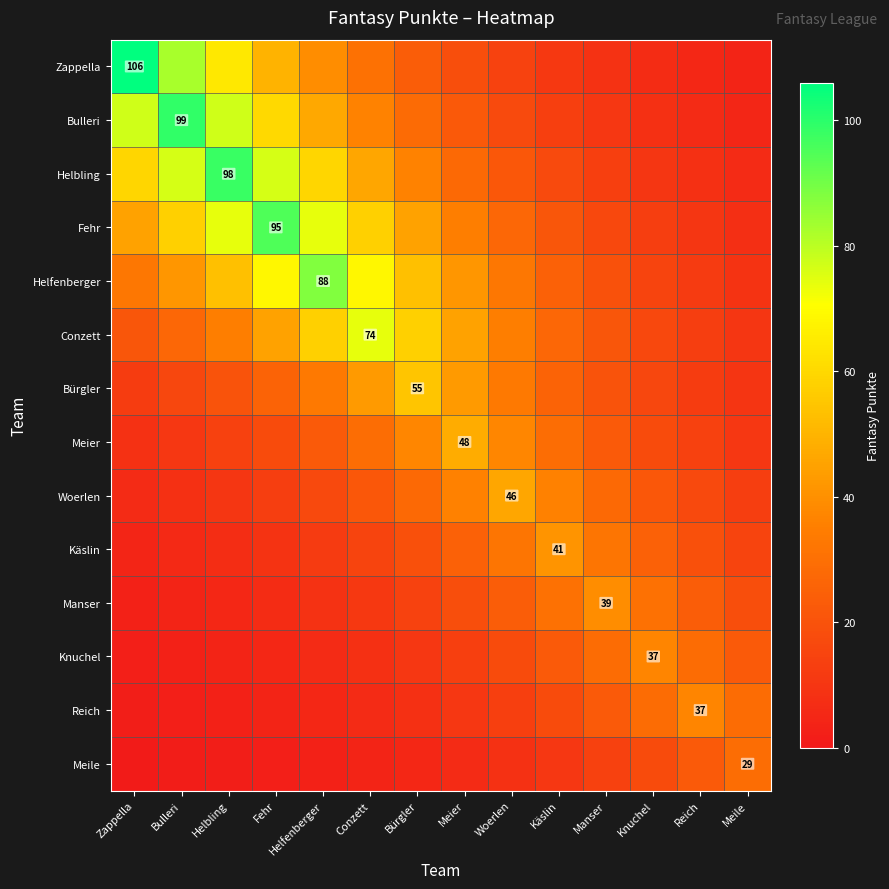

The Meile series shows 1.5 at Zappella. True or false?

False